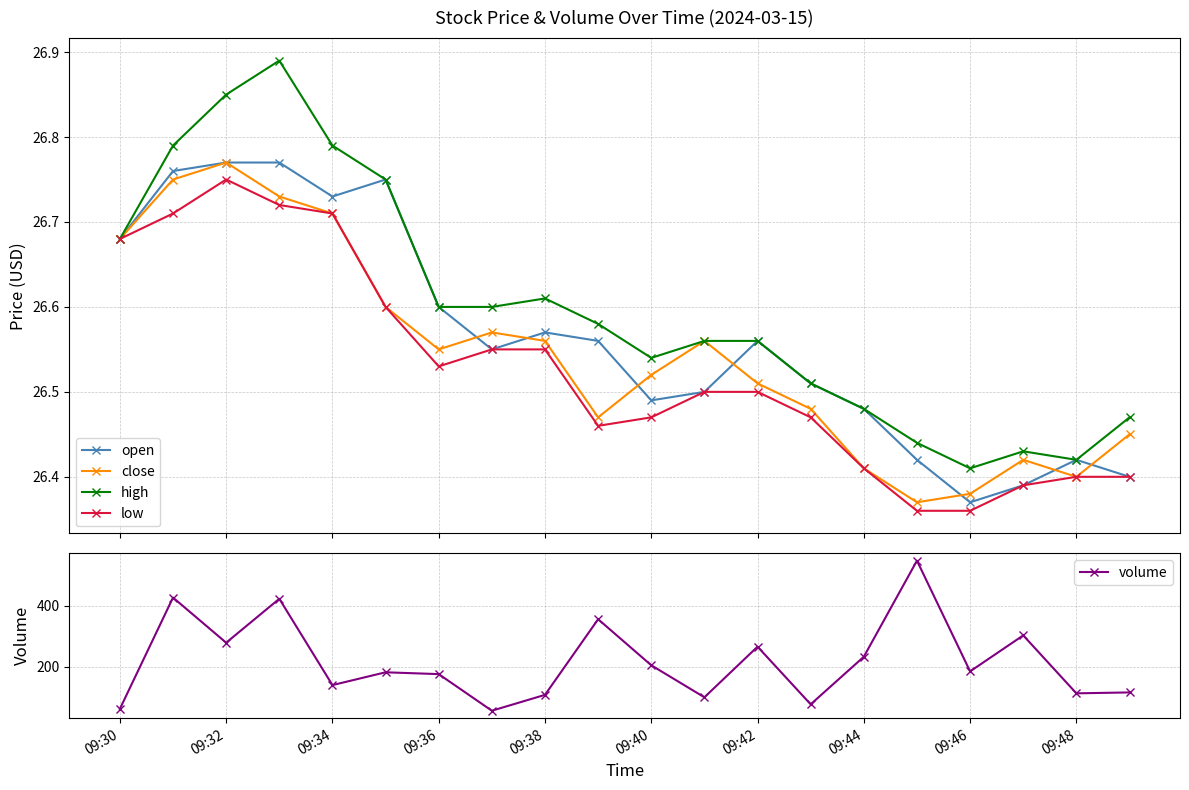

True or false: high and close cross at least once.

False